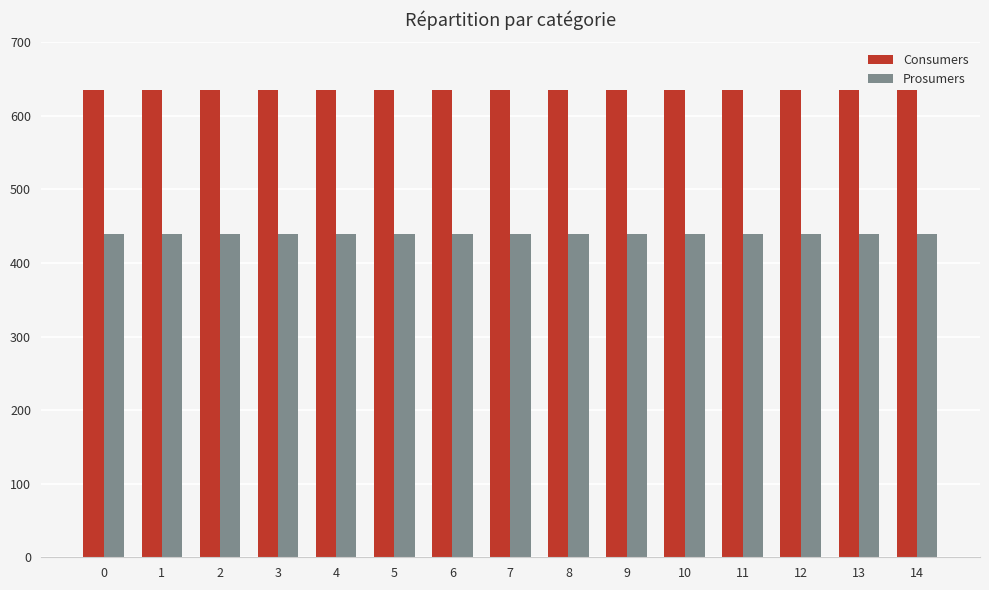

Are the bars grouped side by side (vs. stacked)?

Yes